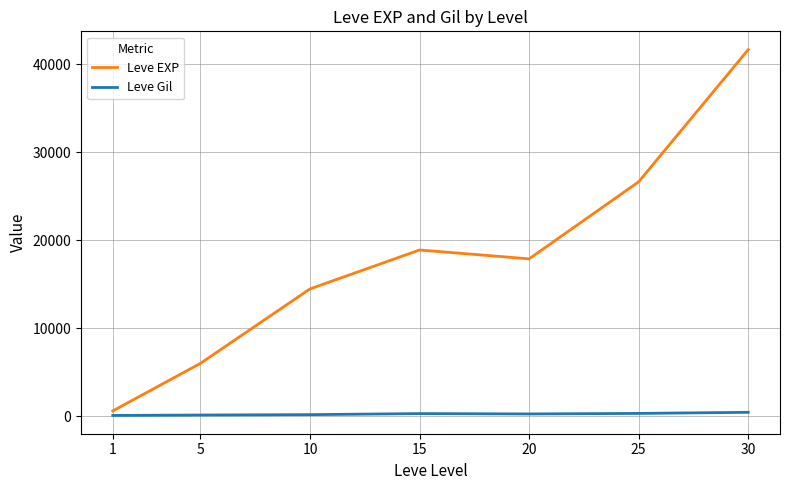

How many distinct data groups are displayed?

2